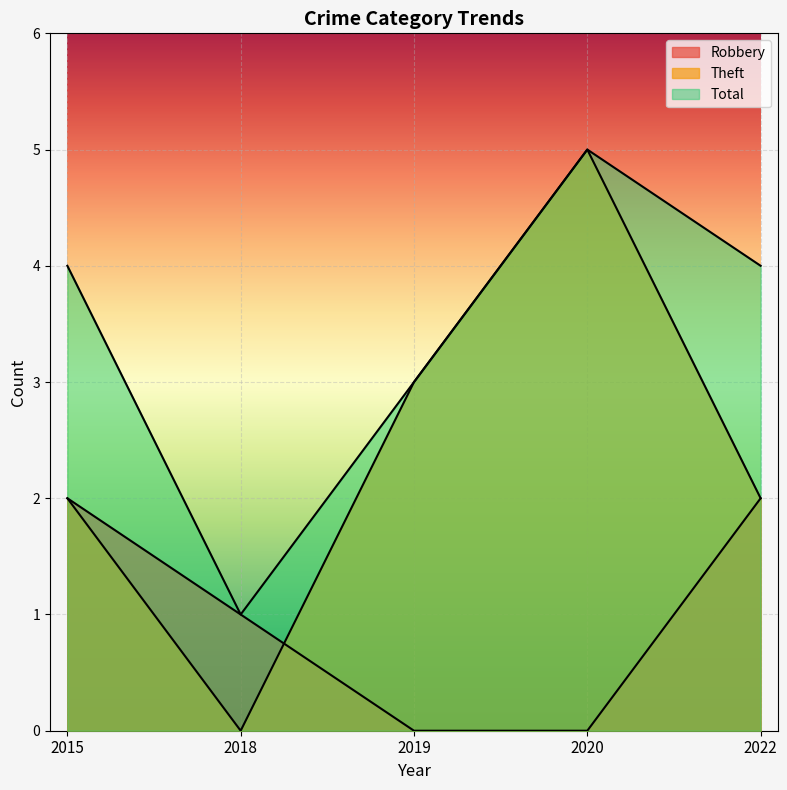

What is the spread (max minus min) of values at 2020?

5